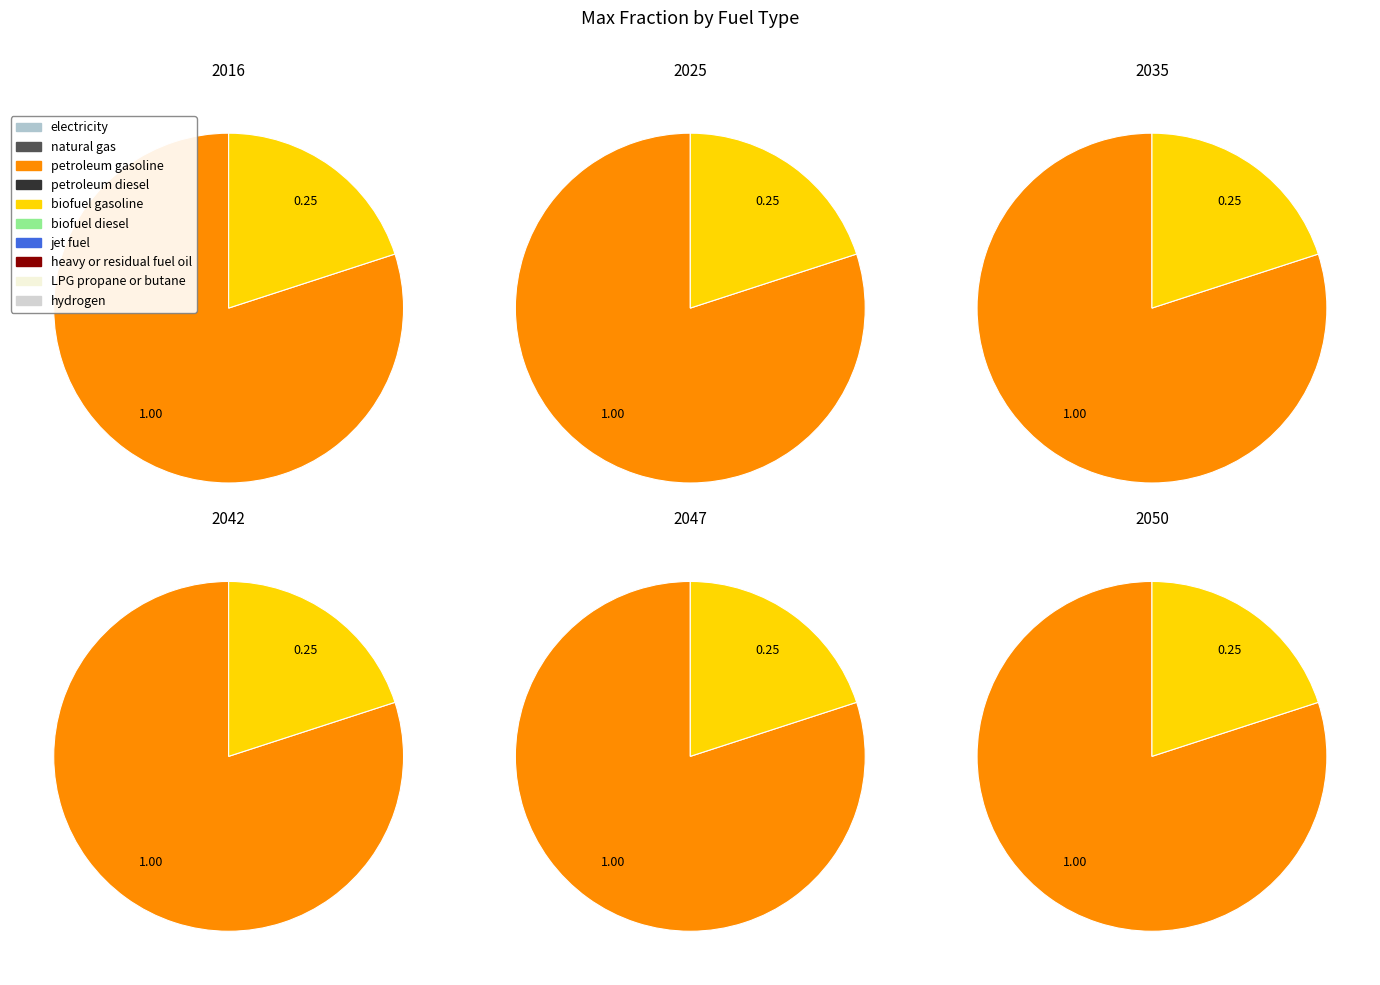

Is the sum of values_2050 and values_2047 greater than half?

No